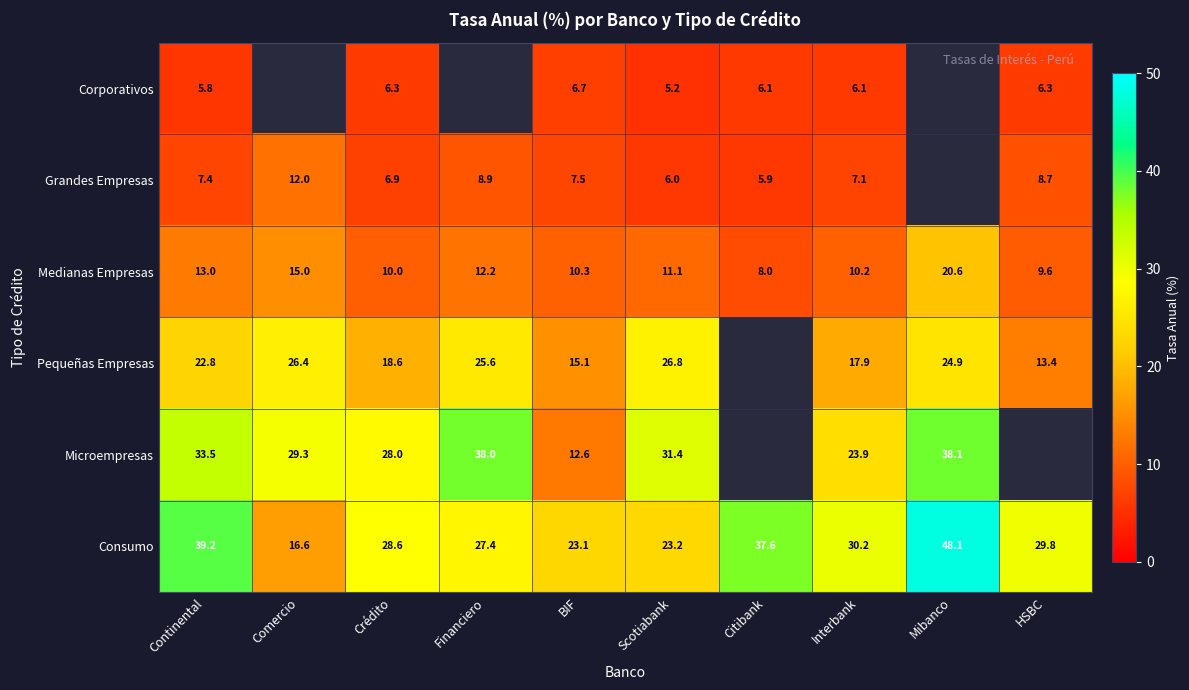

At which label does Medianas Empresas first exceed 11?

Continental